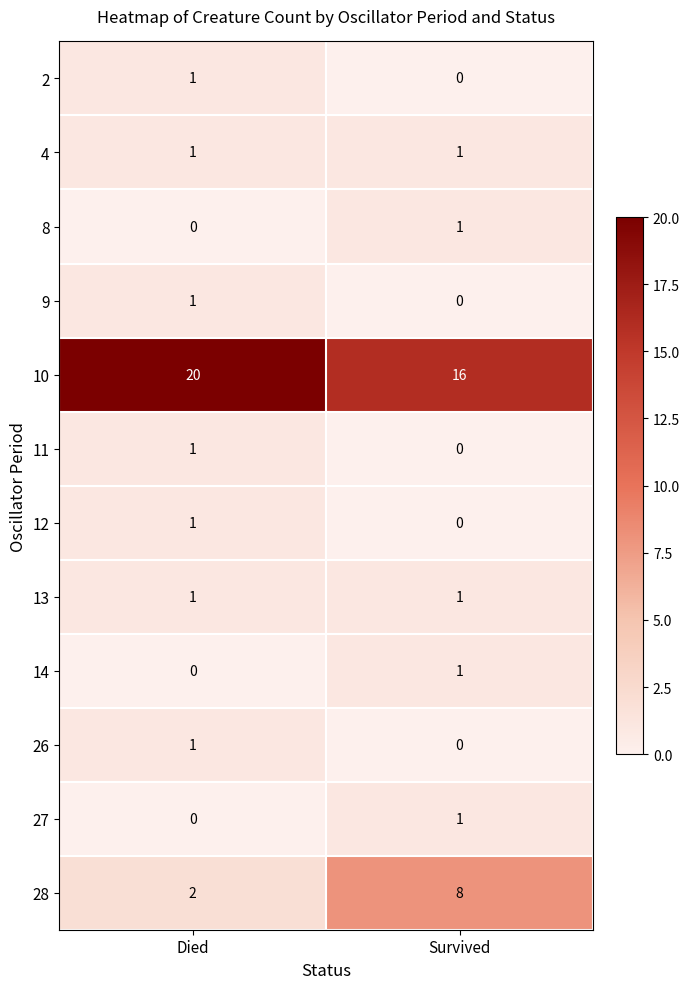

Is it true that 4 equals 1 at Died?

True